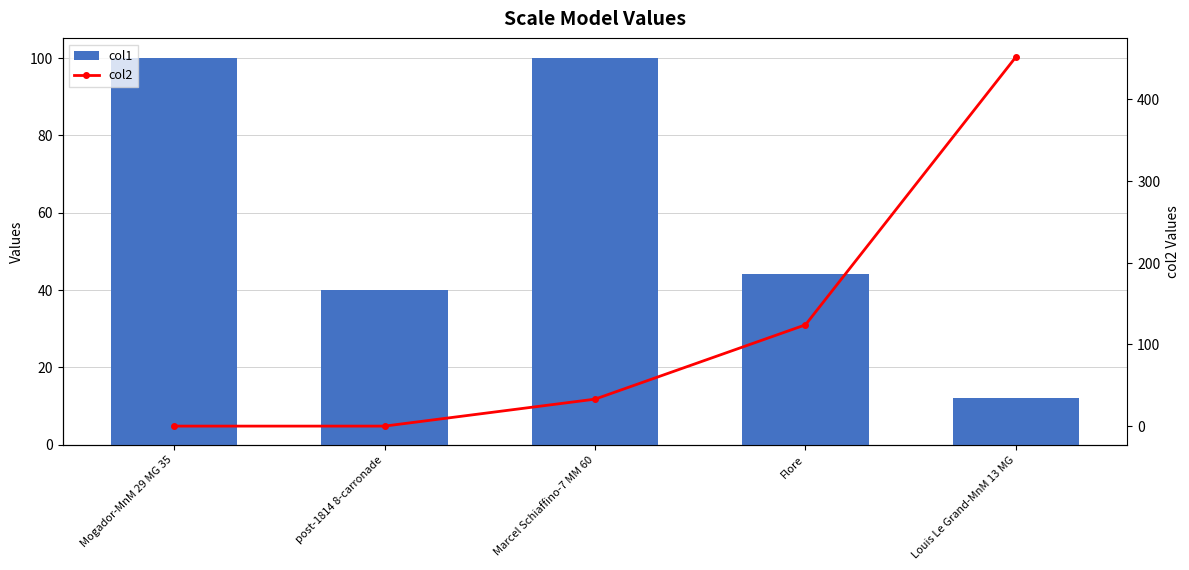

What is the sum of the col1 values at post-1814 8-carronade and Mogador-MnM 29 MG 35?

140